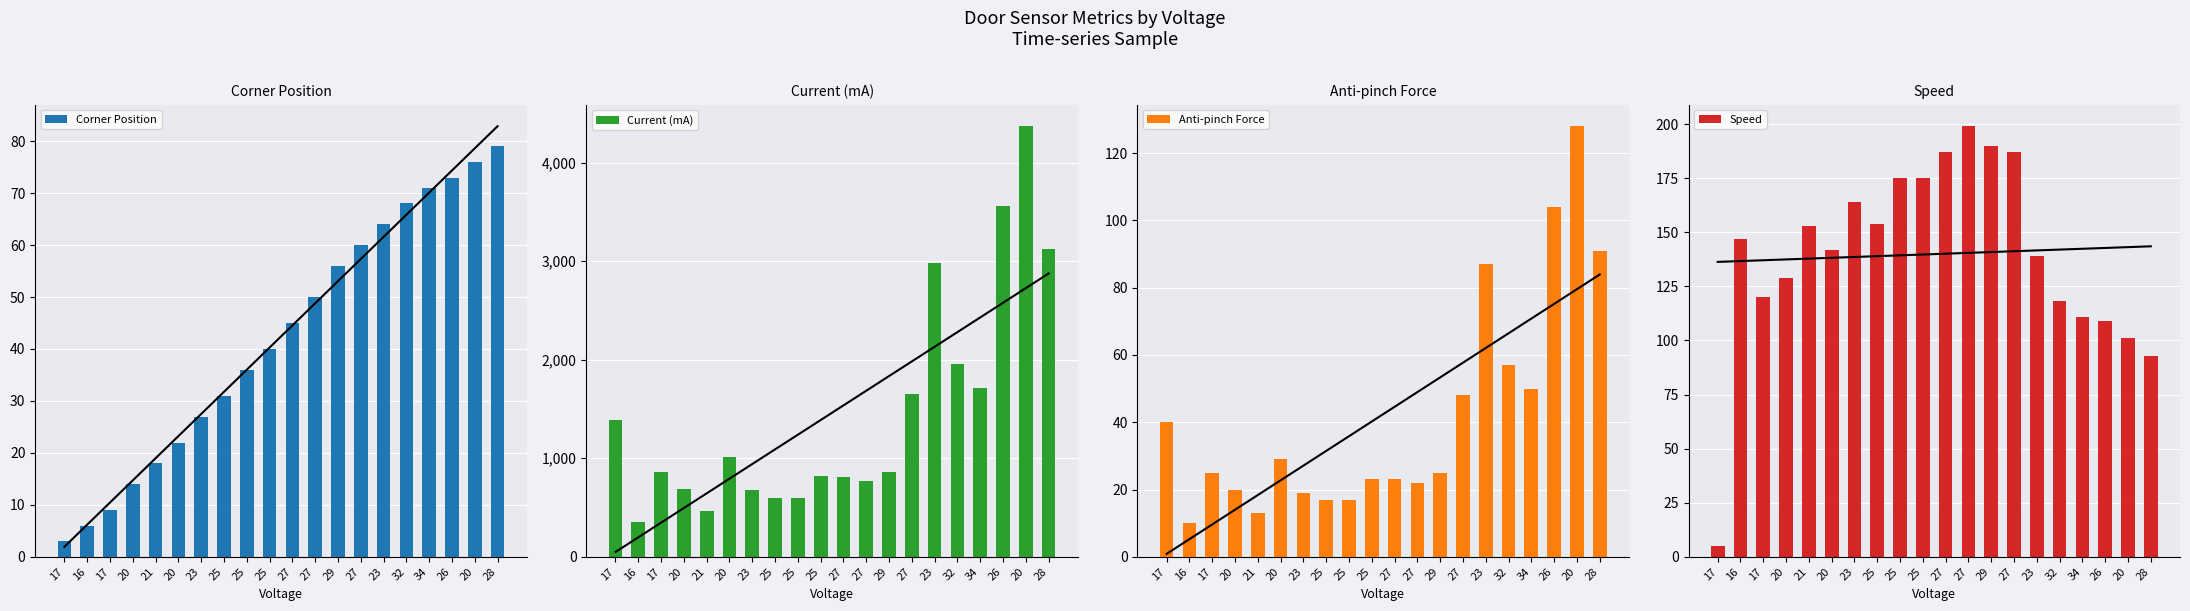

How many data points in Anti-pinch Force are less than 25?

9